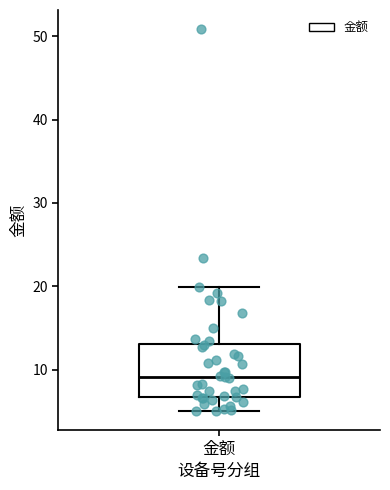

Where does the lower whisker of the box for 金额 end on the y-axis? The values are not printed on the chart, so give them approximately, as read against the axis.

5